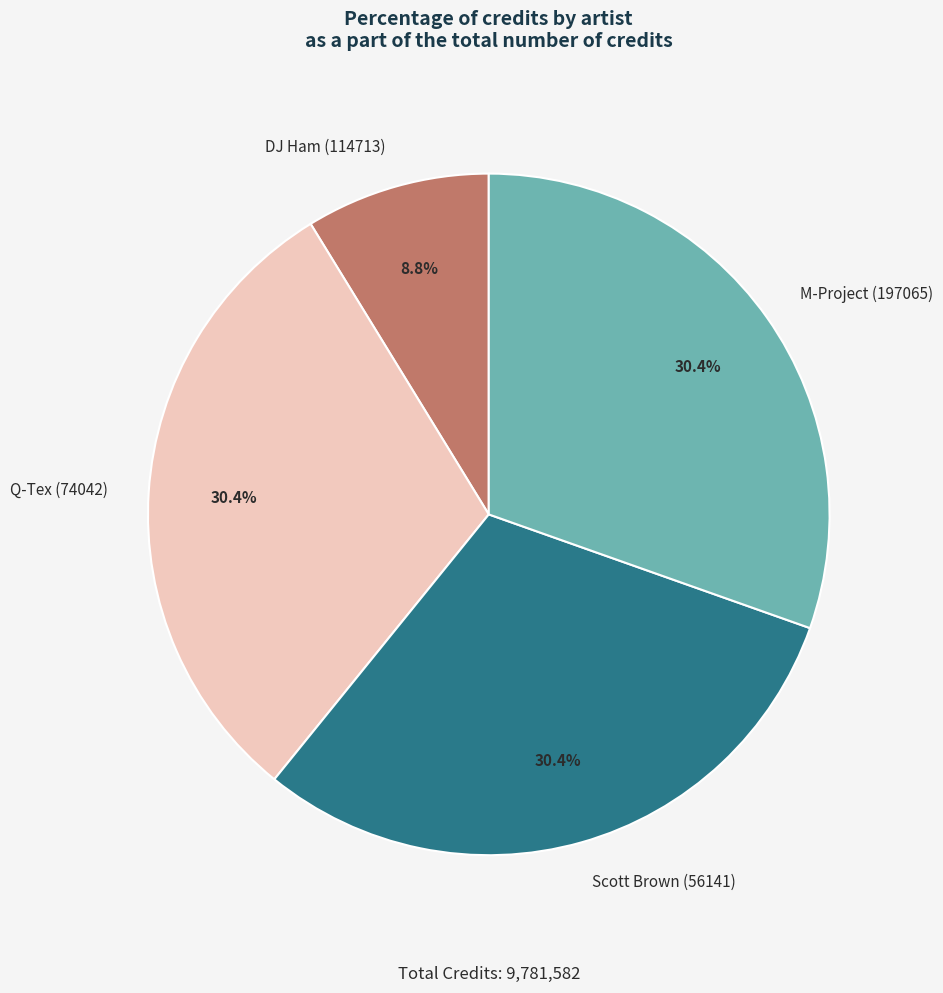

Which category has the smallest portion of the pie?

DJ Ham (114713)